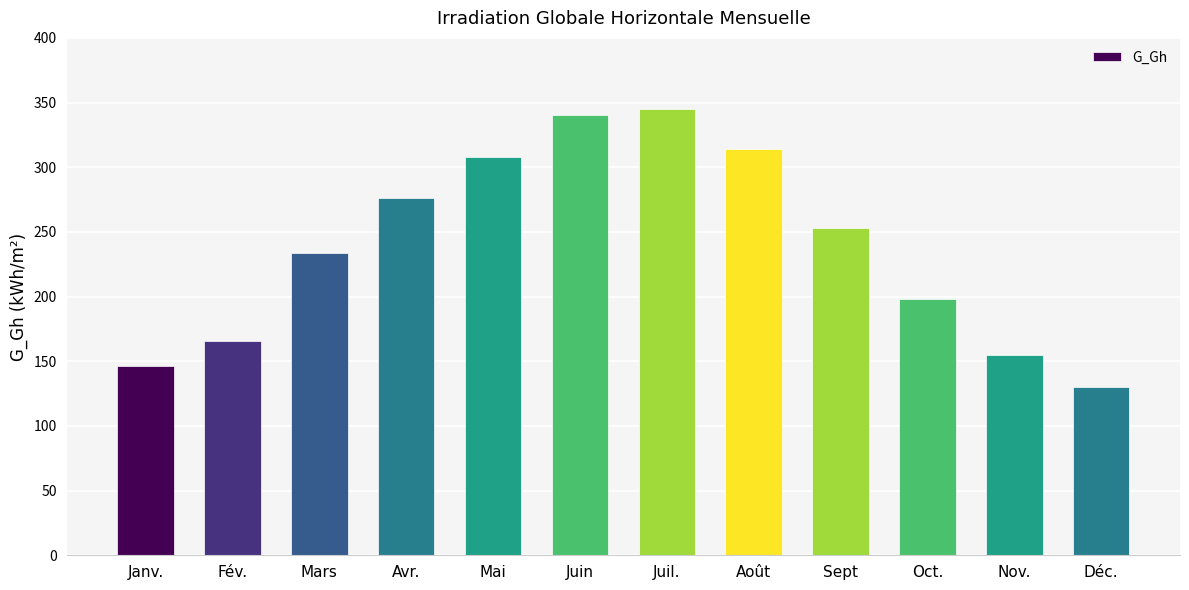

Reading left to right, list all the values displayed in this chart.

Janv.=146	Fév.=166	Mars=234	Avr.=276	Mai=308	Juin=340	Juil.=345	Août=314	Sept=253	Oct.=198	Nov.=155	Déc.=130